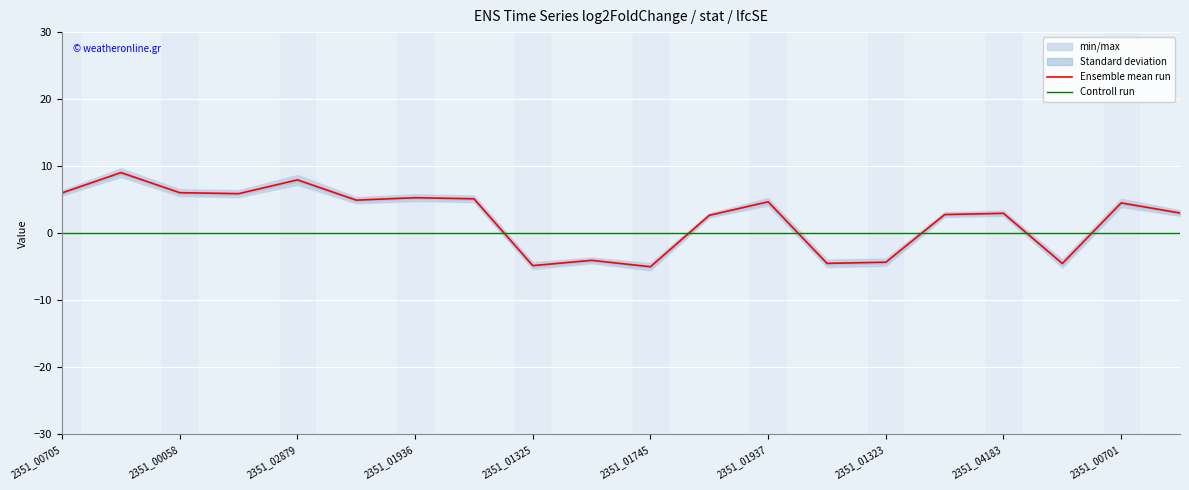

How many intersections are there between Controll run and Ensemble mean run?

6